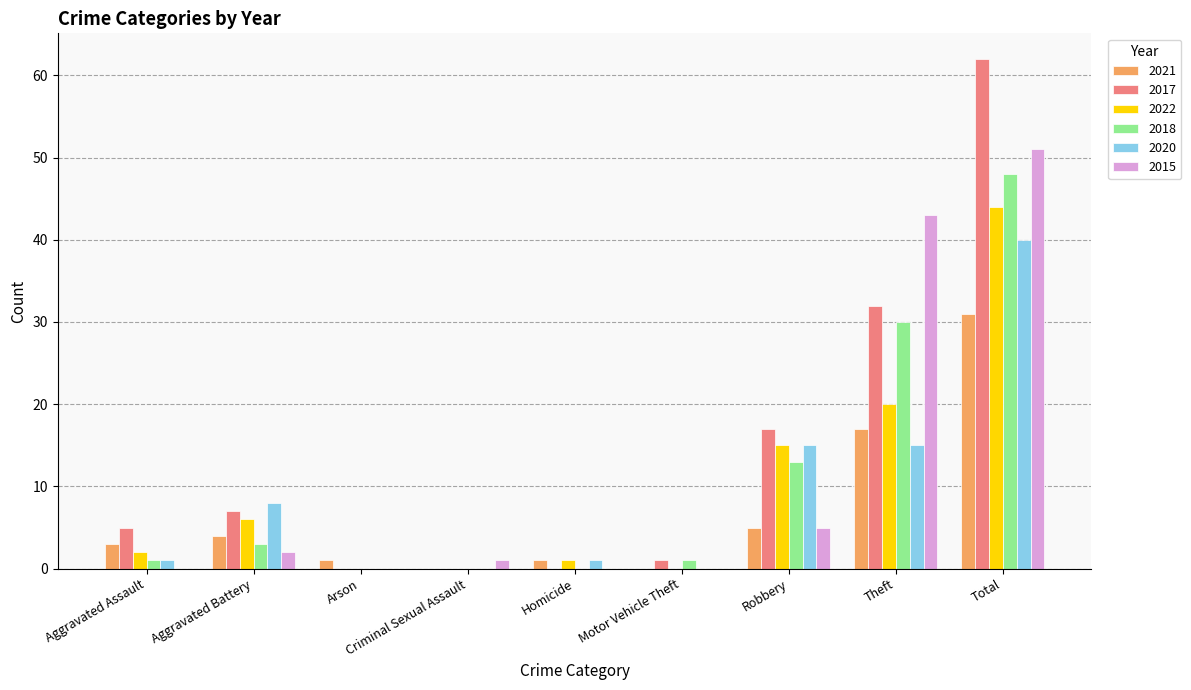

What is the highest value of the 2018 series?

48